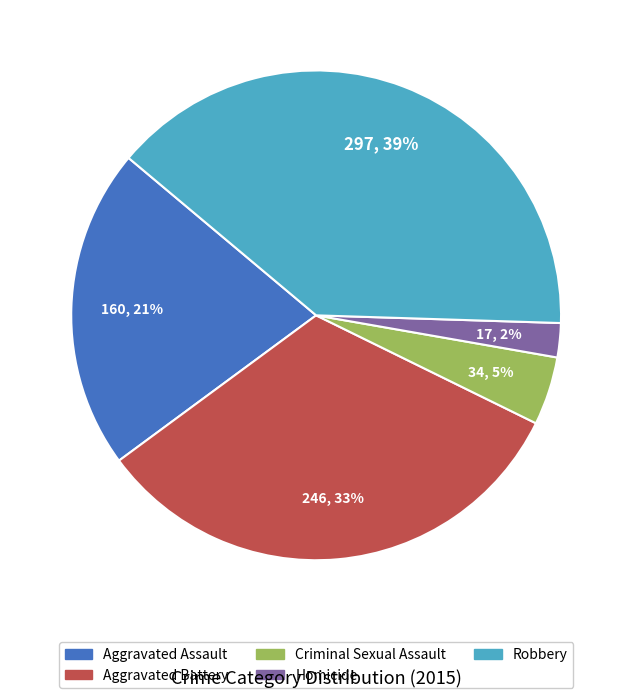

True or false: Homicide accounts for 13% of the total.

False